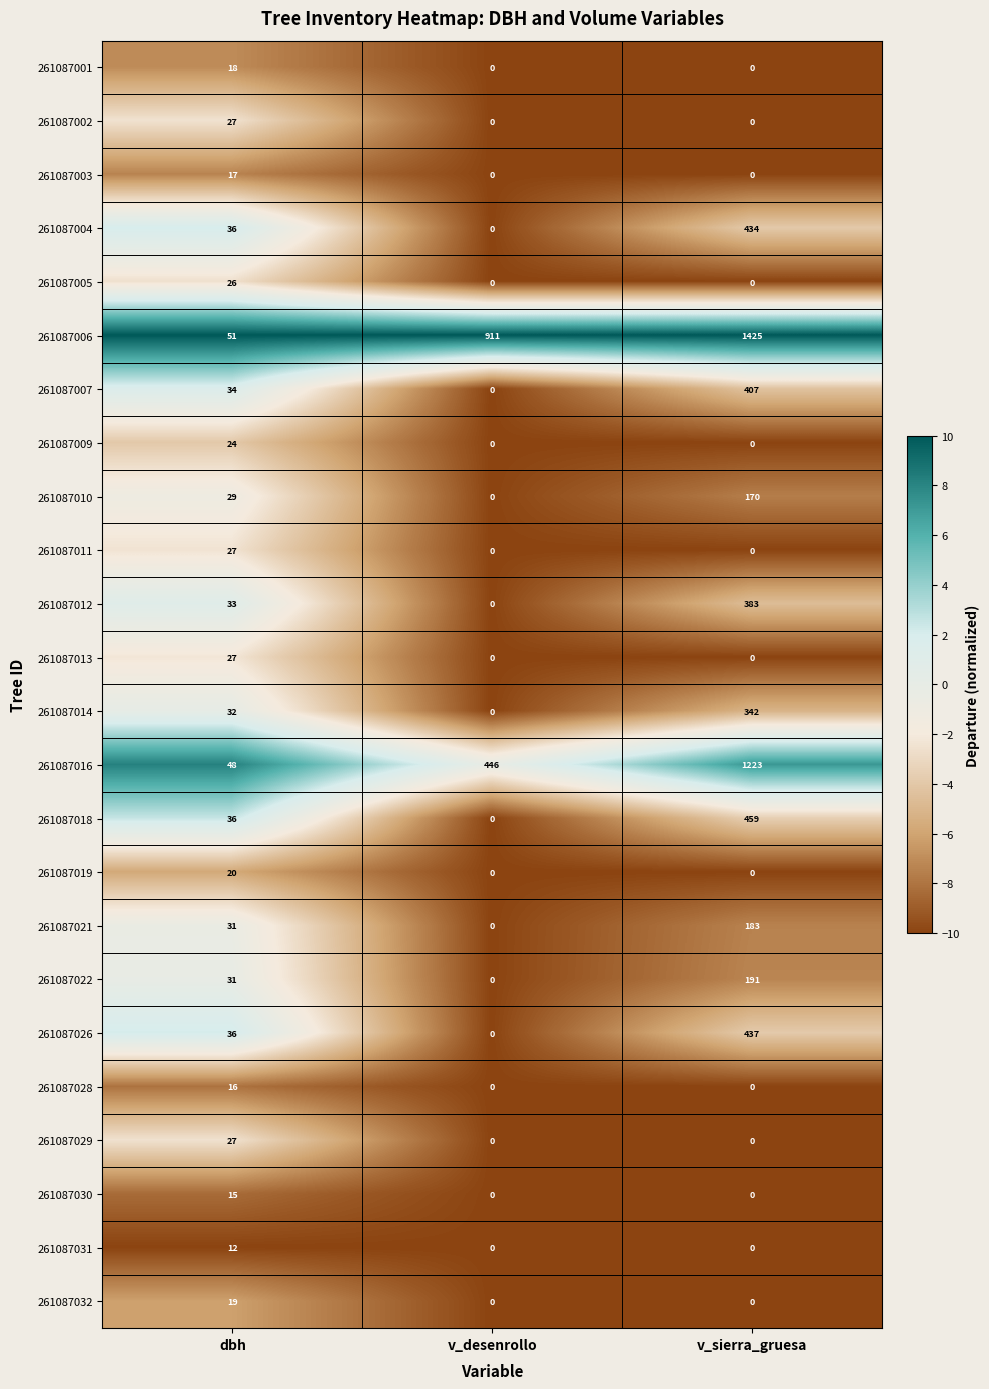

What is the difference between the highest and lowest values at v_desenrollo?

911